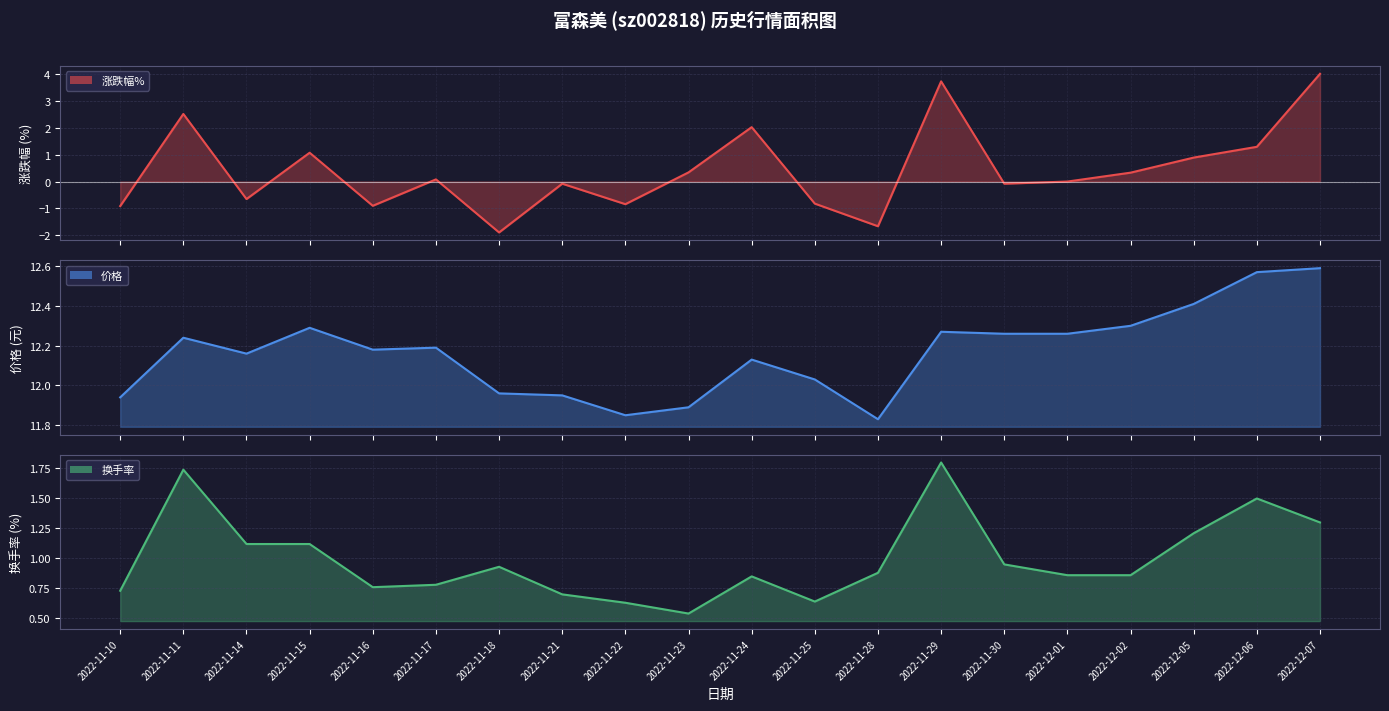

Where is the first local minimum for 换手率?

2022-11-16